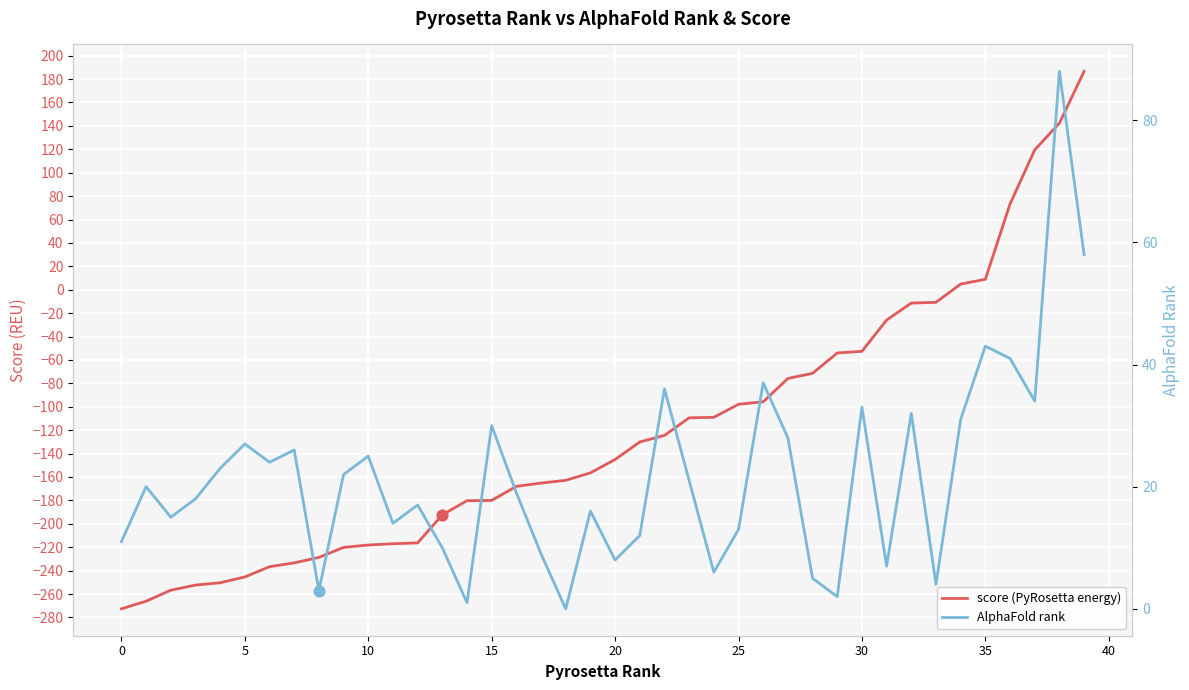

Which series has the widest spread of Y values?

score (PyRosetta energy)